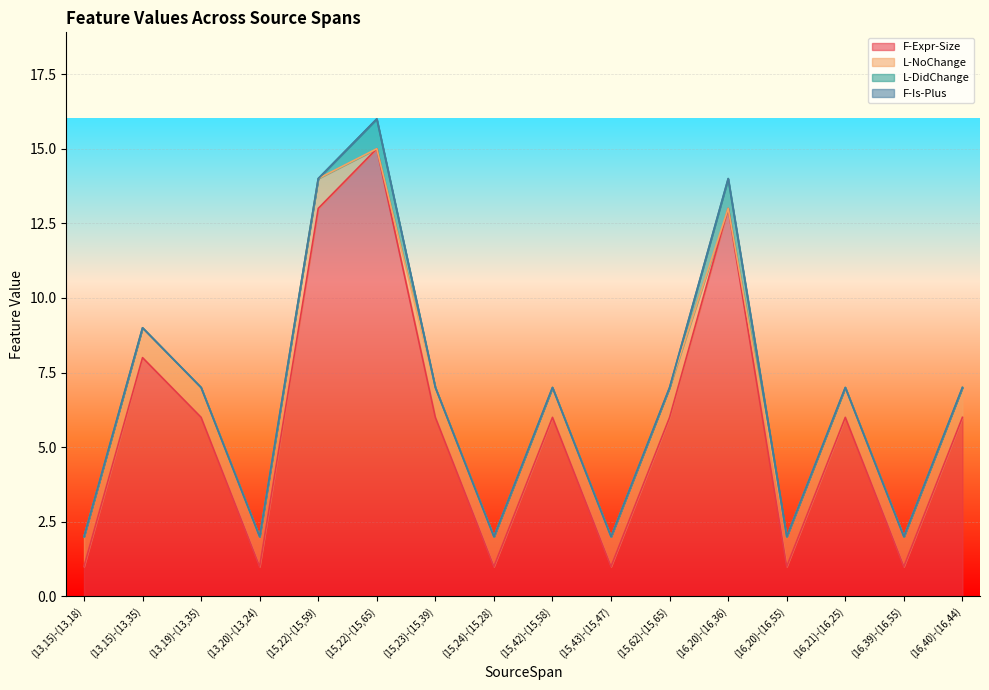

What are all the series names shown in the legend?

F-Expr-Size, L-NoChange, L-DidChange, F-Is-Plus